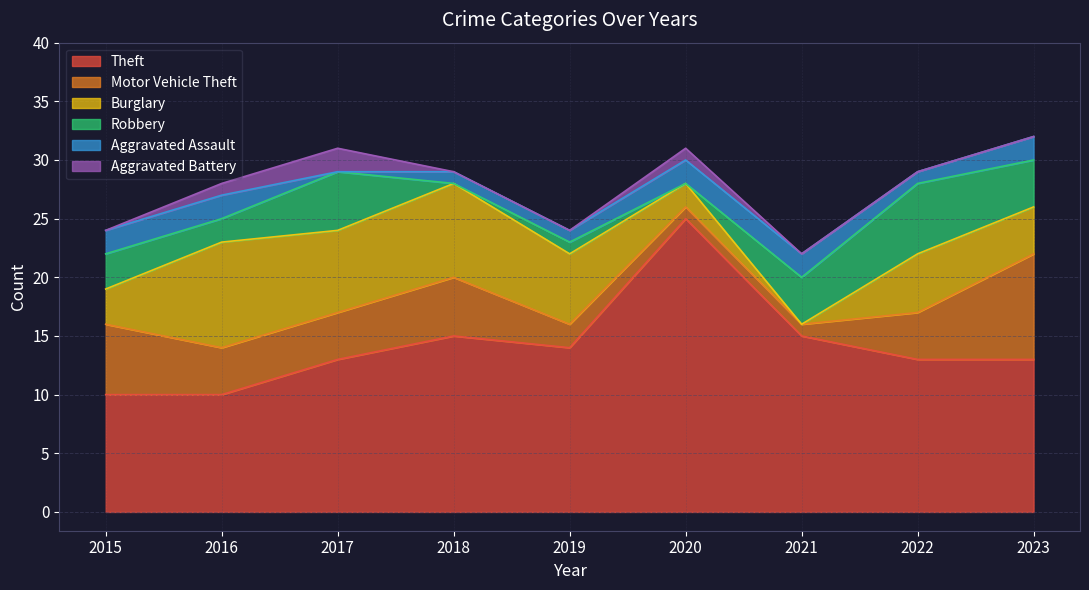

Which series has the largest total across all categories?

Theft